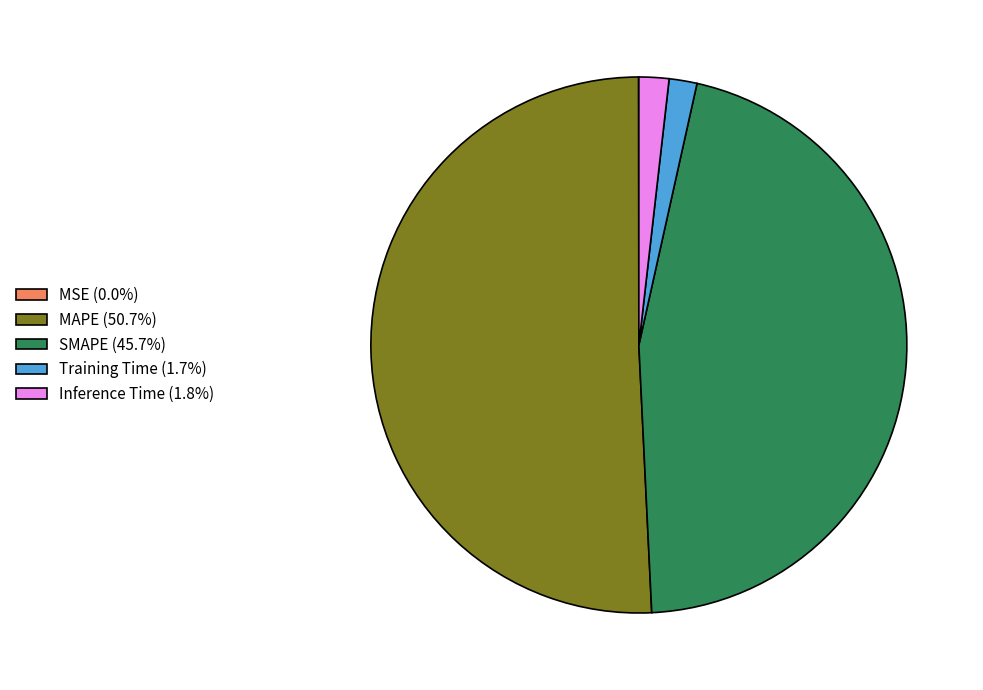

Does MAPE (50.7%) represent more than half of the total?

Yes